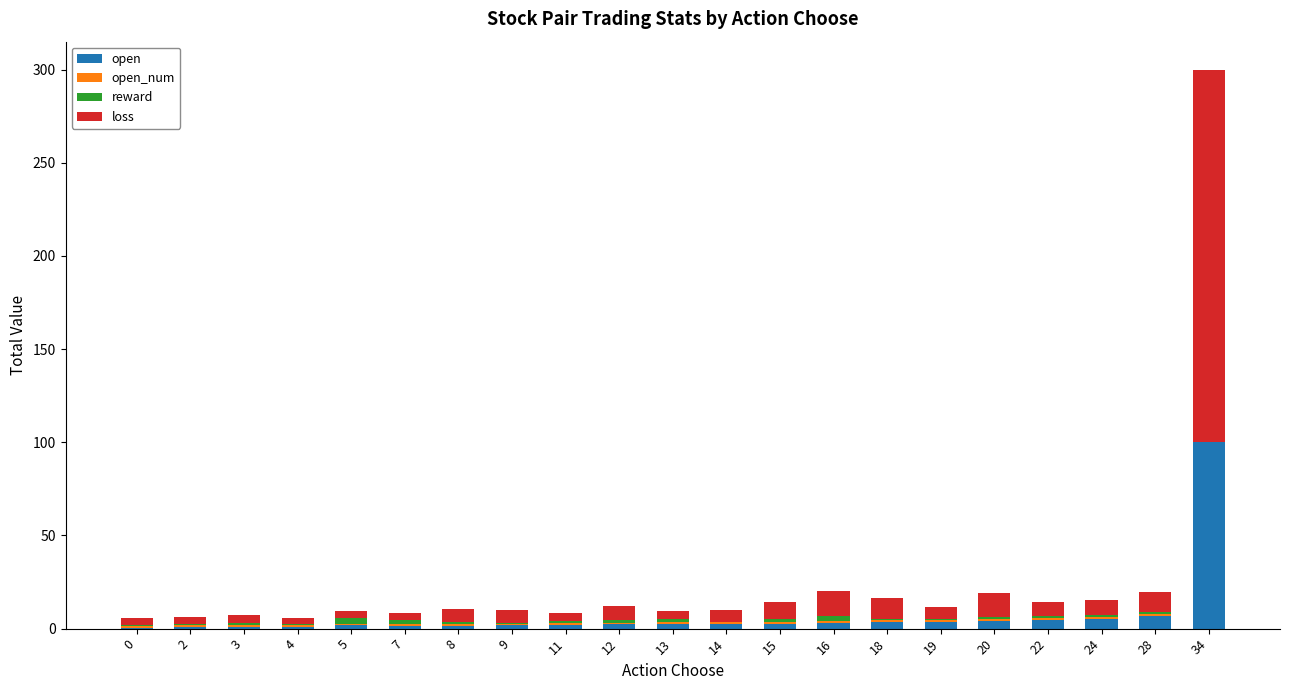

At which category is the sum across all series the highest?

34